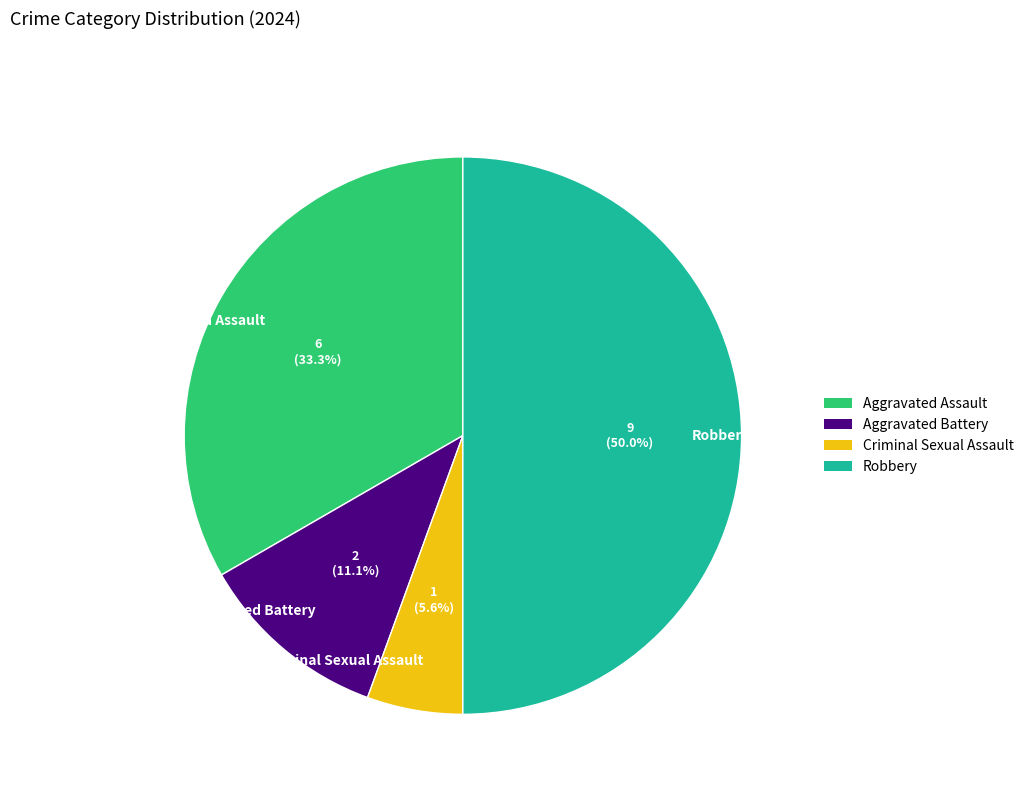

What portion of the pie excludes Robbery?

50.0%